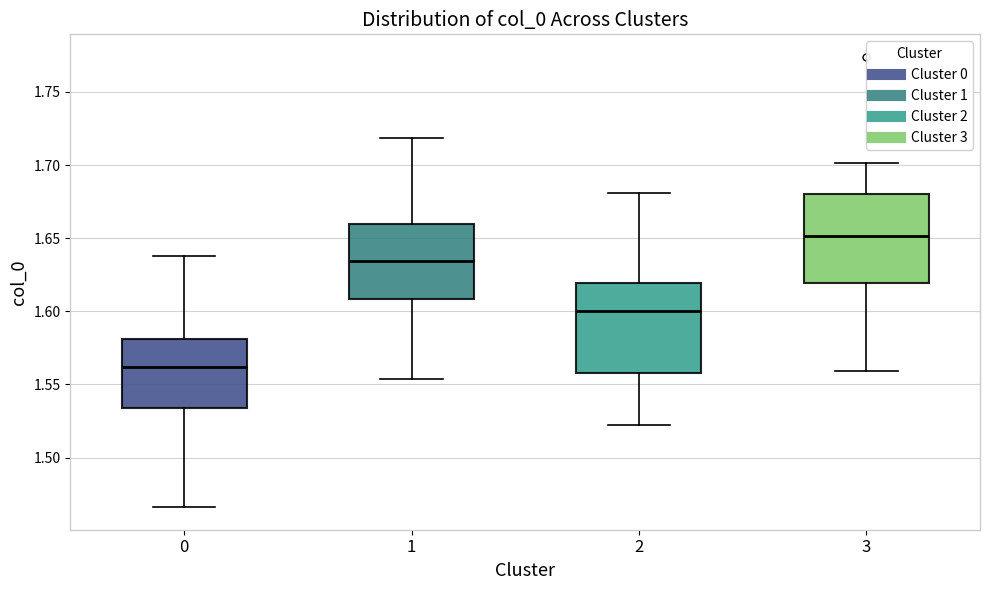

Reading left to right, read every box against the y-axis: the position of its median line, the range the box covers, and the ends of its whiskers. The values are not printed on the chart, so give them approximately, as read against the axis.

0: median 1.560, box 1.535 to 1.580, whiskers 1.465 to 1.640
1: median 1.635, box 1.610 to 1.660, whiskers 1.555 to 1.720
2: median 1.600, box 1.560 to 1.620, whiskers 1.520 to 1.680
3: median 1.650, box 1.620 to 1.680, whiskers 1.560 to 1.700